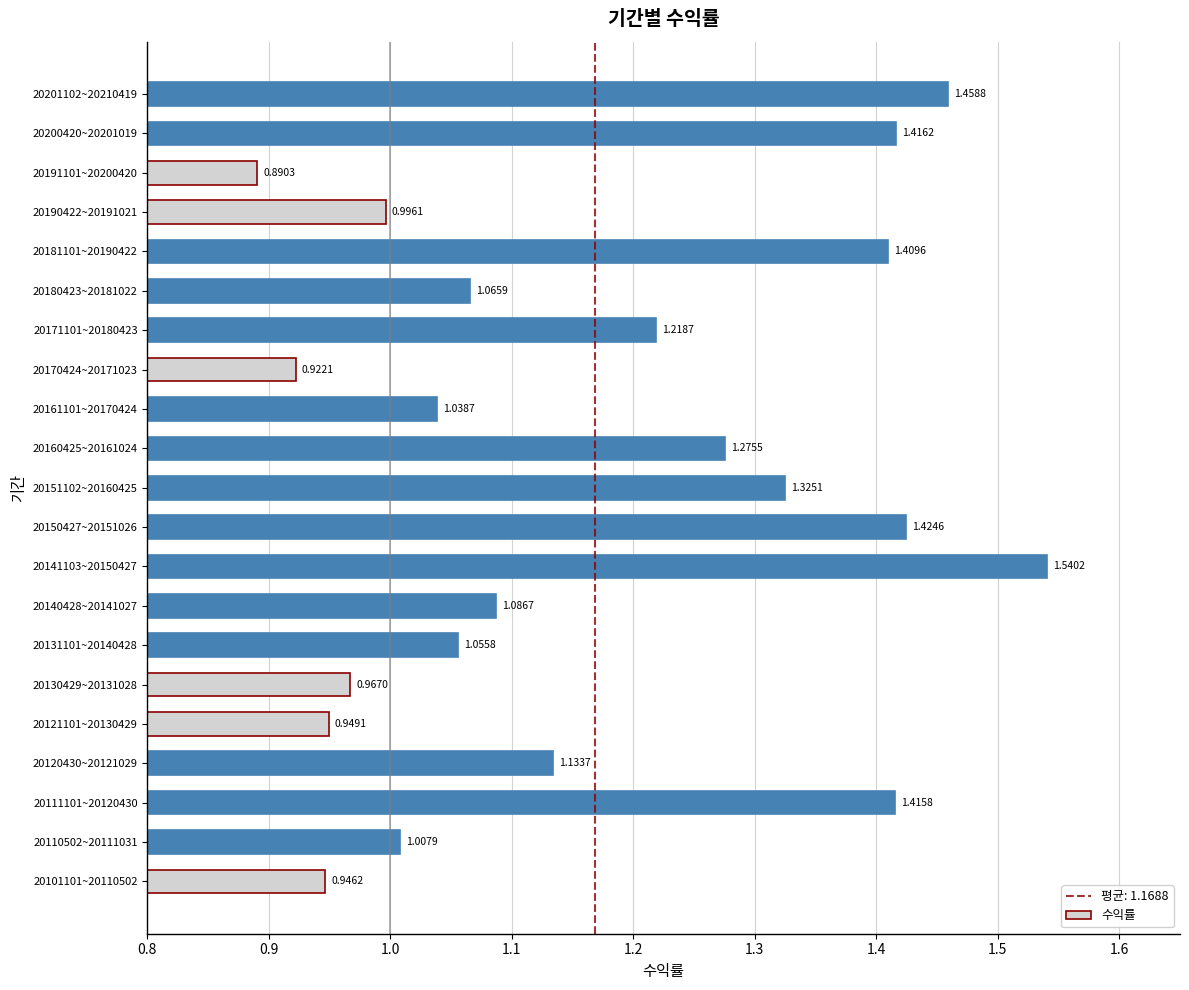

Rank the categories by value from lowest to highest.

20191101~20200420, 20170424~20171023, 20101101~20110502, 20121101~20130429, 20130429~20131028, 20190422~20191021, 20110502~20111031, 20161101~20170424, 20131101~20140428, 20180423~20181022, 20140428~20141027, 20120430~20121029, 20171101~20180423, 20160425~20161024, 20151102~20160425, 20181101~20190422, 20111101~20120430, 20200420~20201019, 20150427~20151026, 20201102~20210419, 20141103~20150427